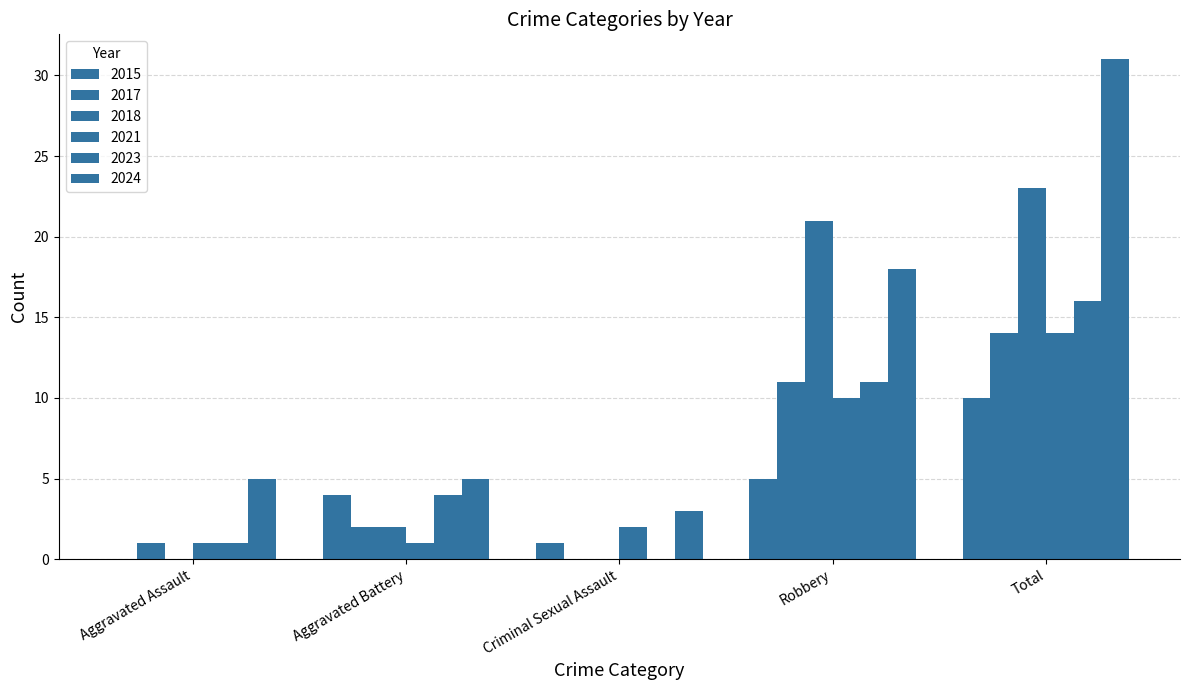

What is the label of the 4th bar from the left?

Robbery